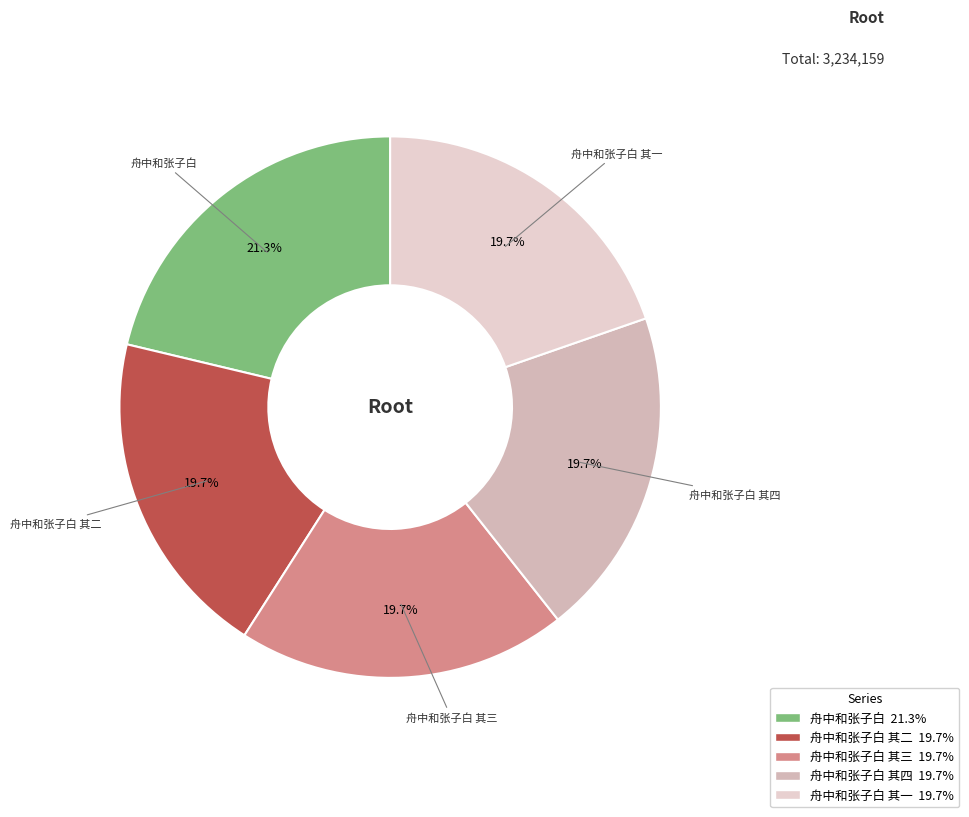

To the nearest percent, what portion does 舟中和张子白 其二 represent?

20%